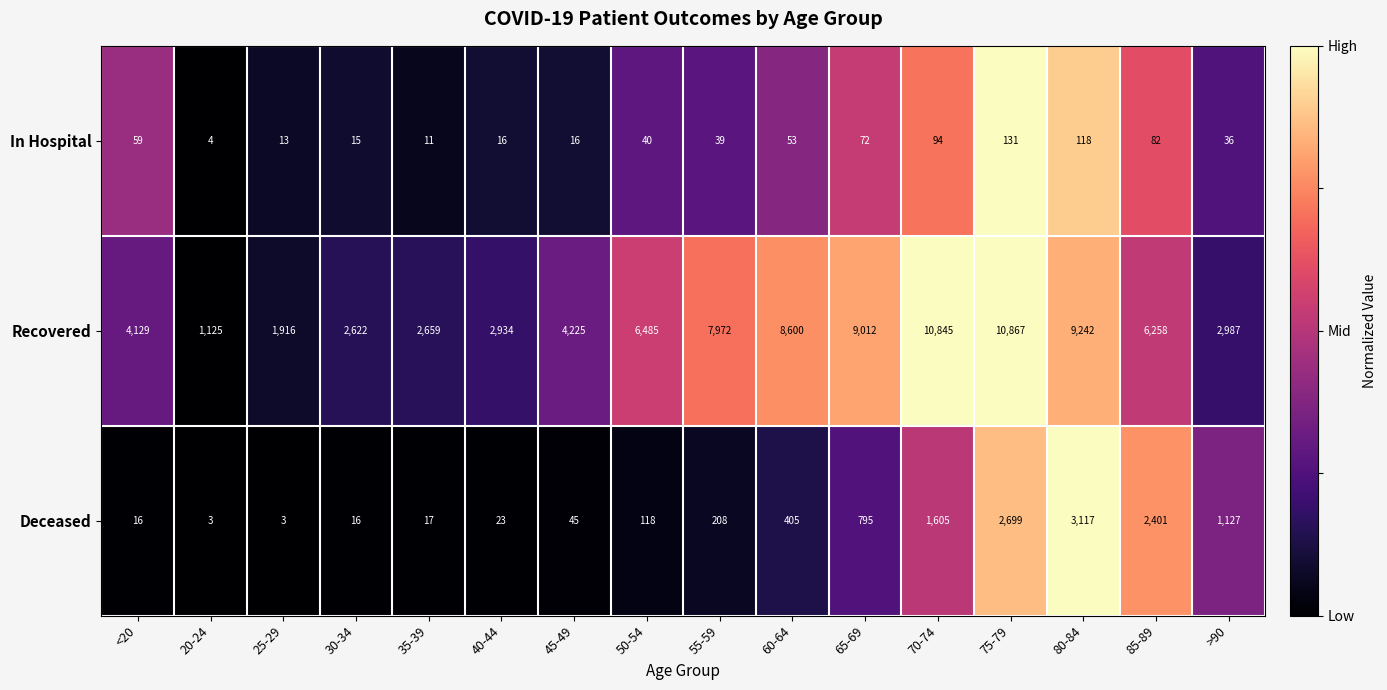

At which category is the sum across all series the highest?

75-79